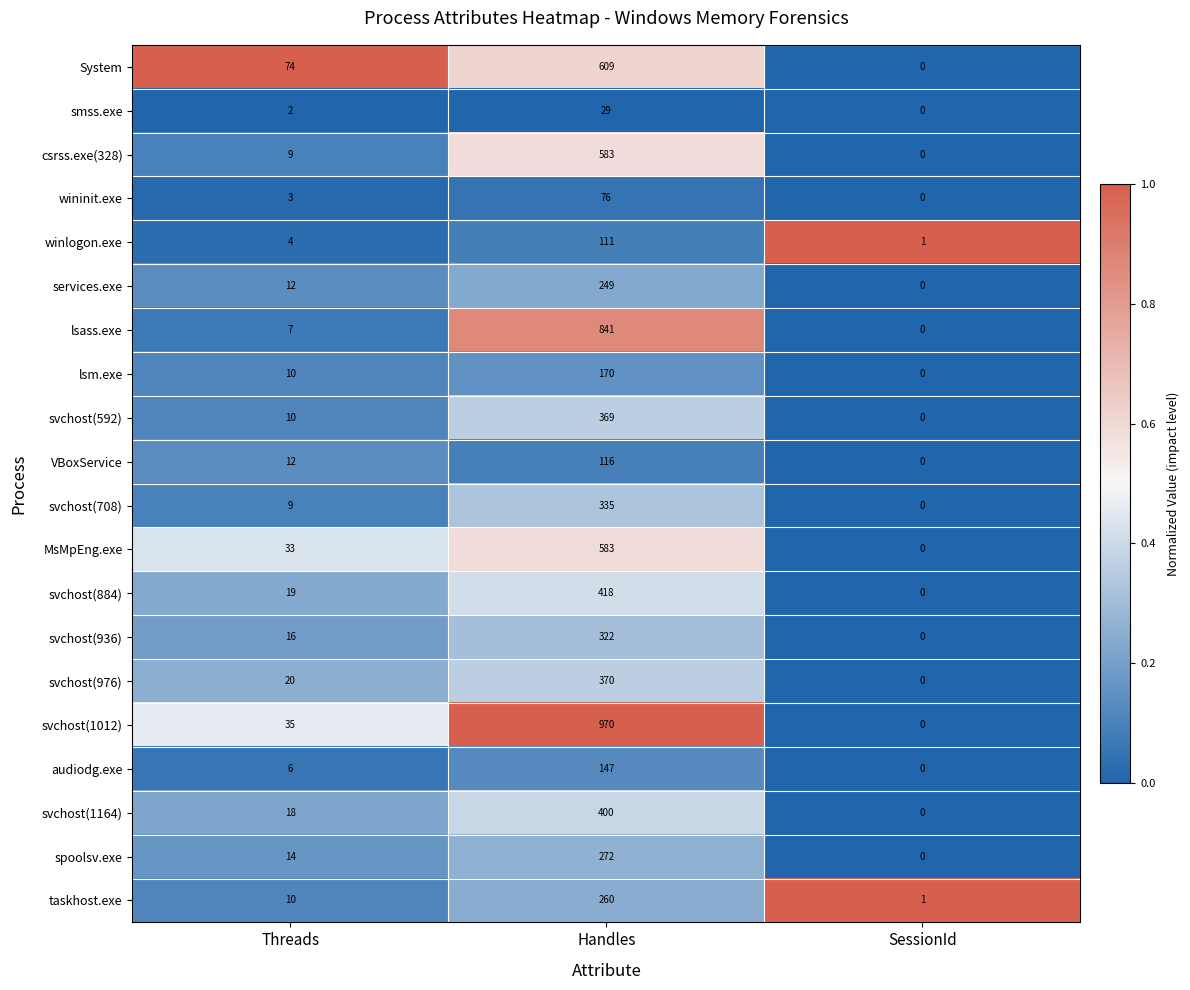

What is the greatest value displayed?

970